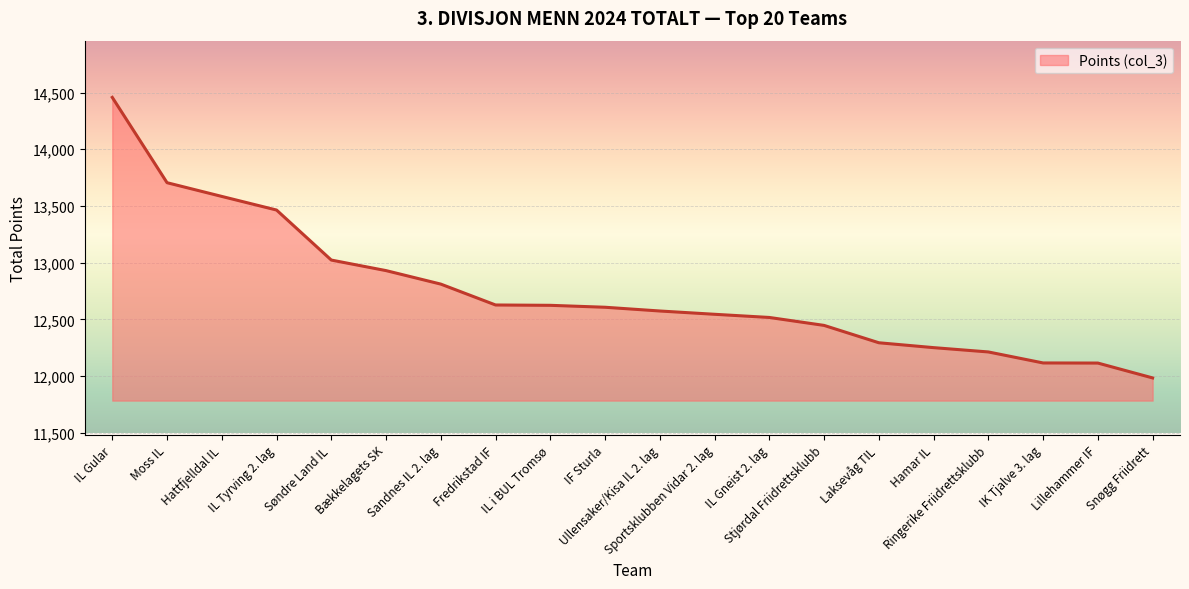

What is the difference between the values at Ringerike Friidrettsklubb and Ullensaker/Kisa IL 2. lag?

361